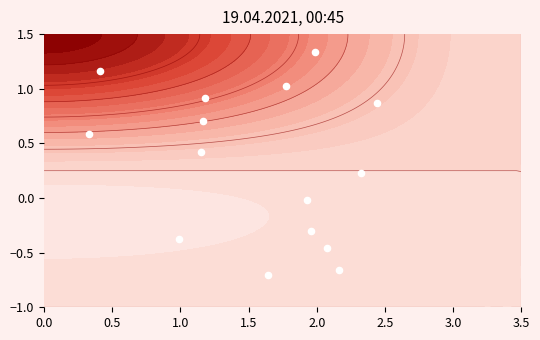

What is the difference between the maximum and minimum values?

2.0